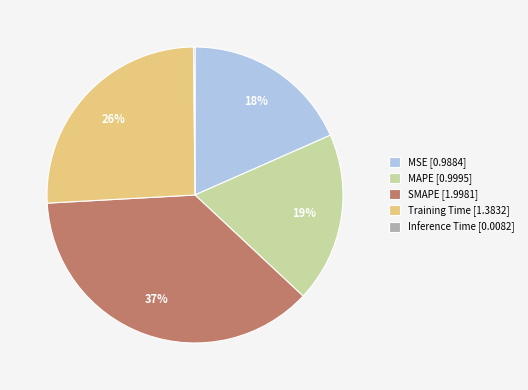

To the nearest percent, what is the average slice percentage?

20%